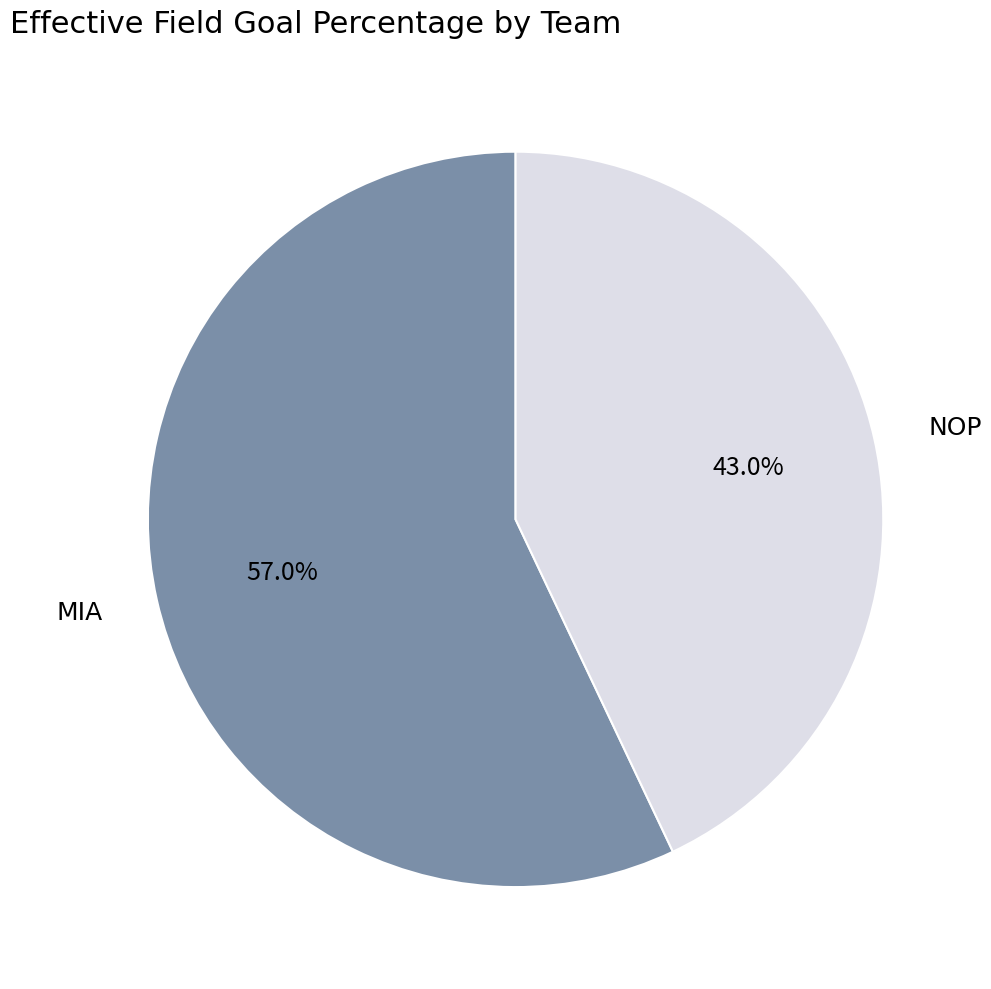

The MIA slice represents 57% of the pie. True or false?

True